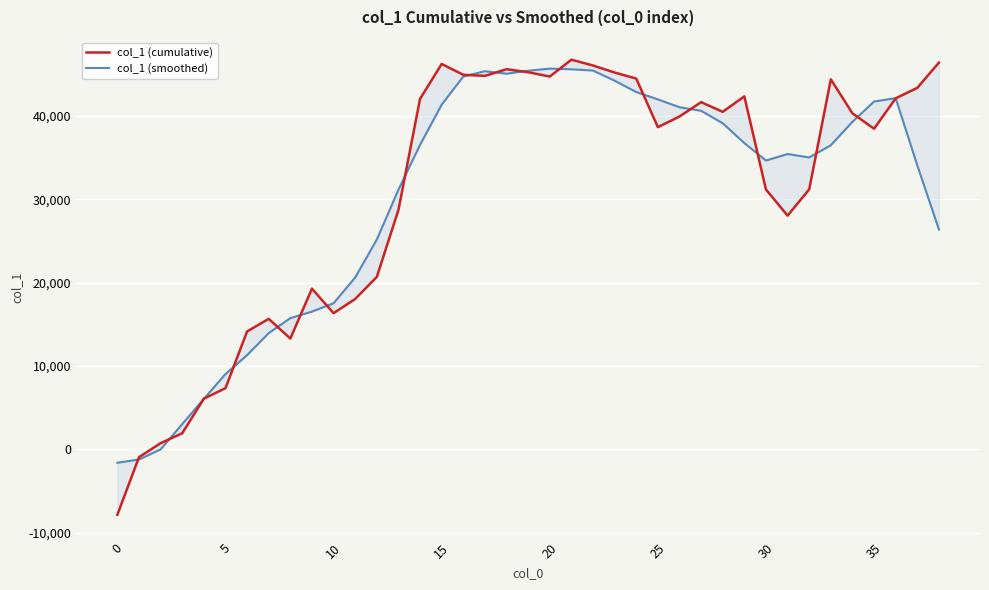

Which series changed the most between 13 and 27?

col_1 (cumulative)